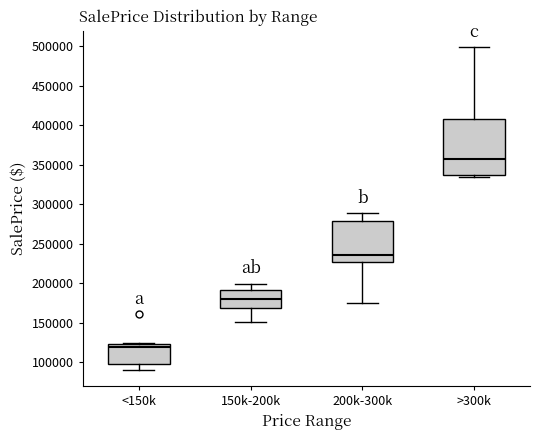

Where is the lower edge of the box for 200k-300k on the y-axis? The values are not printed on the chart, so give them approximately, as read against the axis.

225000